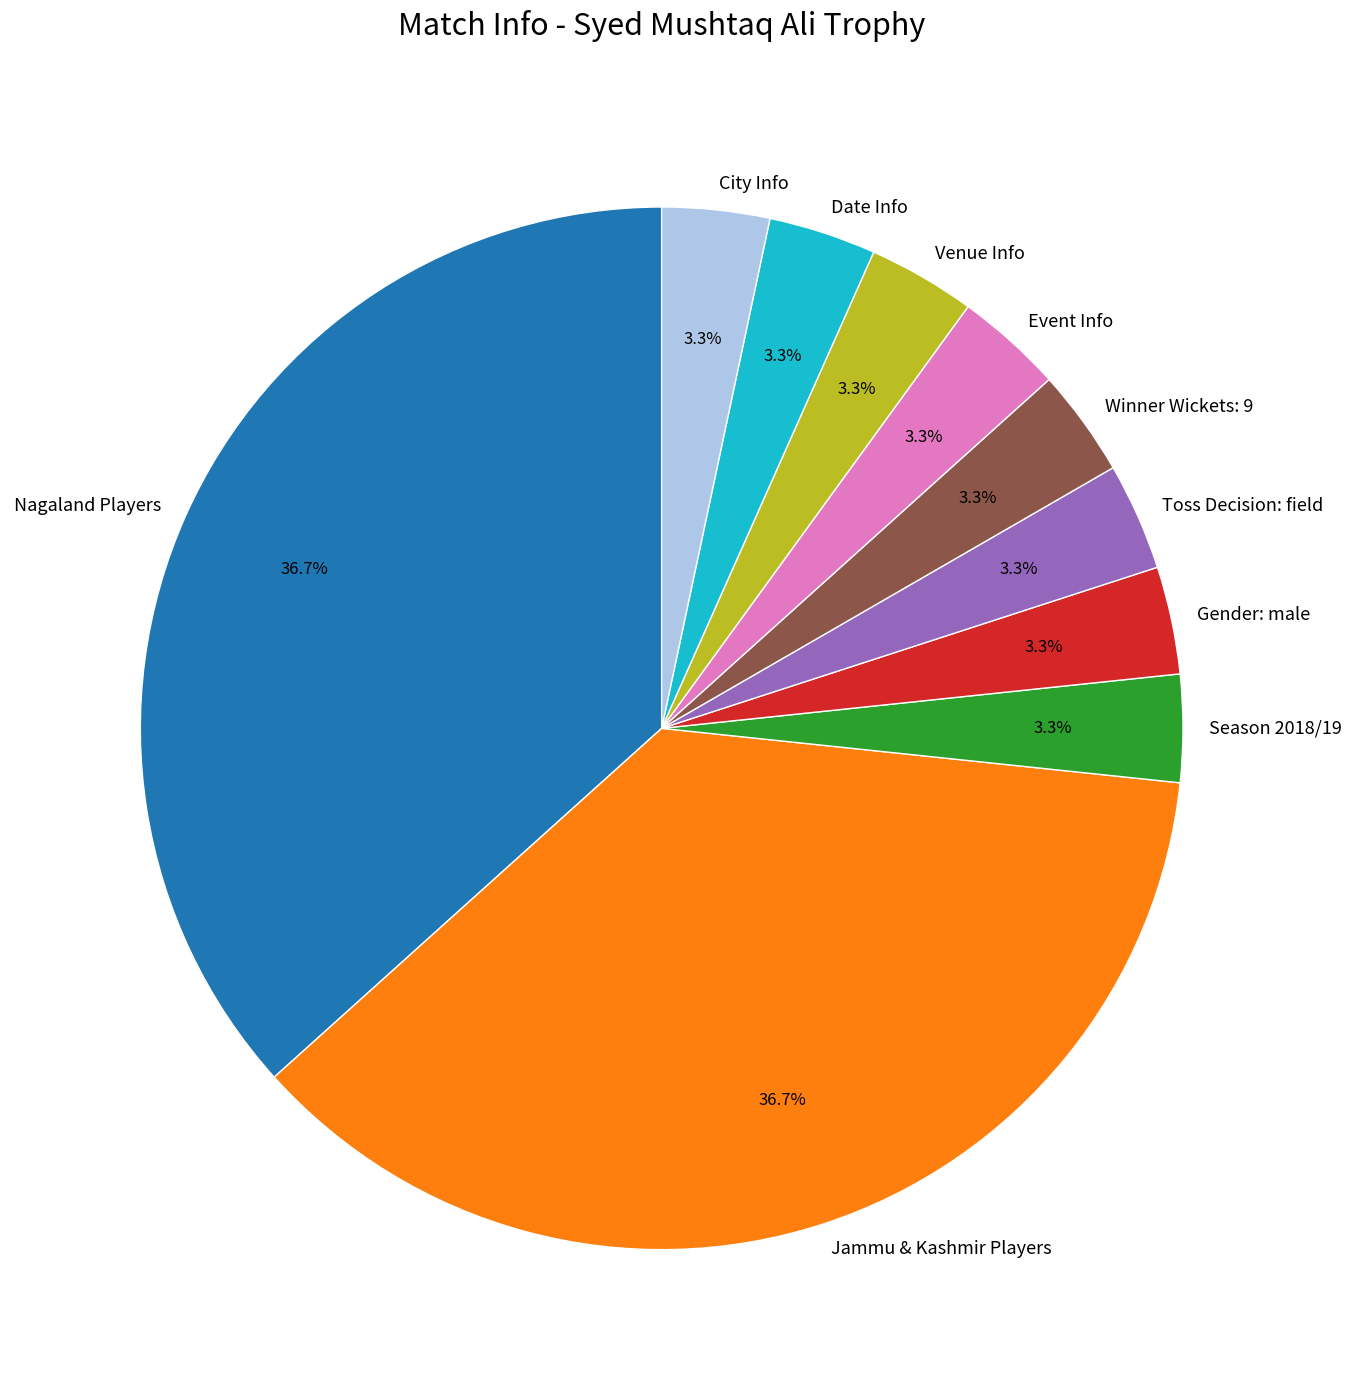

Is there any slice that represents more than half of the pie?

No